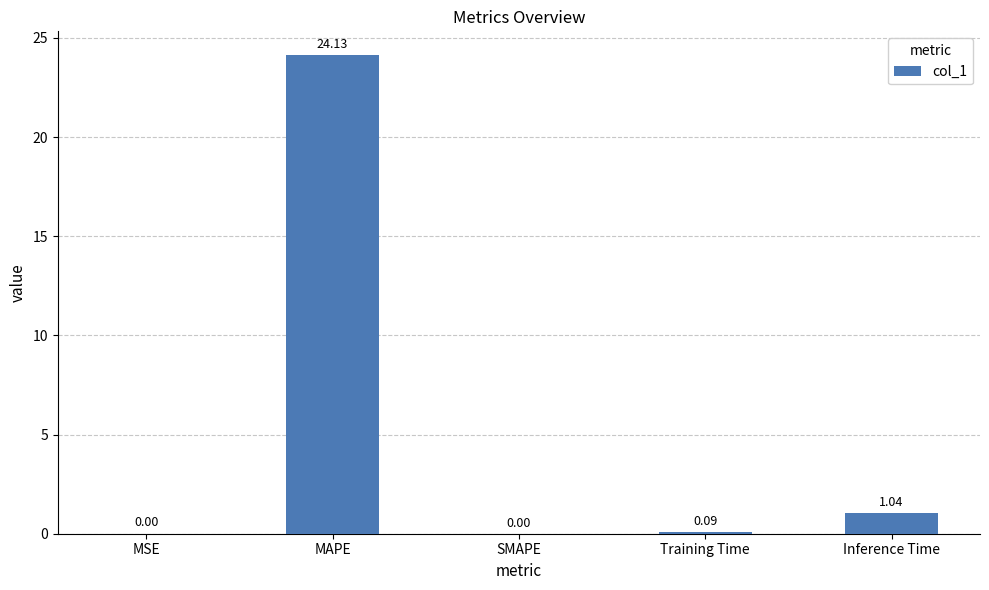

How many categories are shown in the chart?

5